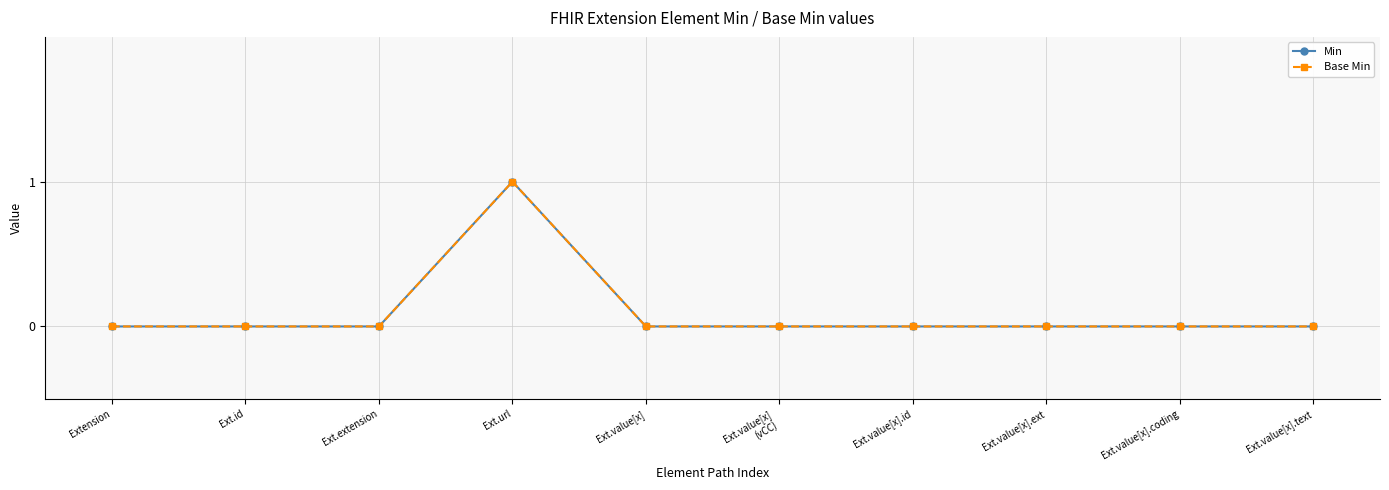

Does the chart have visible grid lines?

Yes